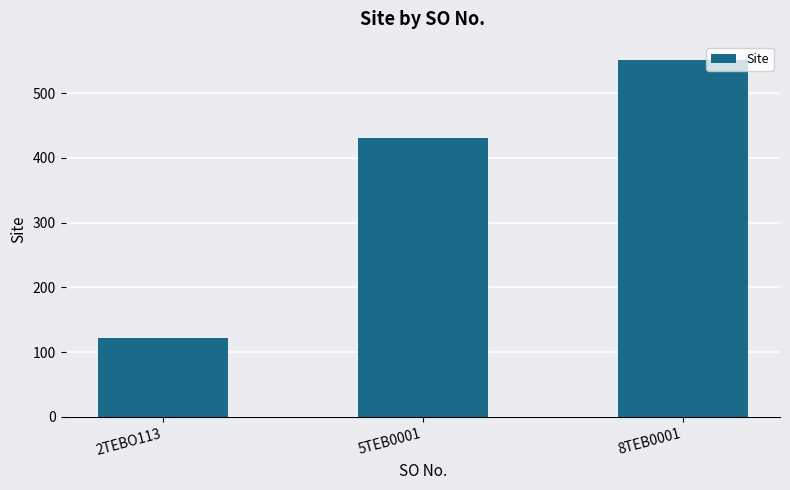

What is the sum of all values?

1105